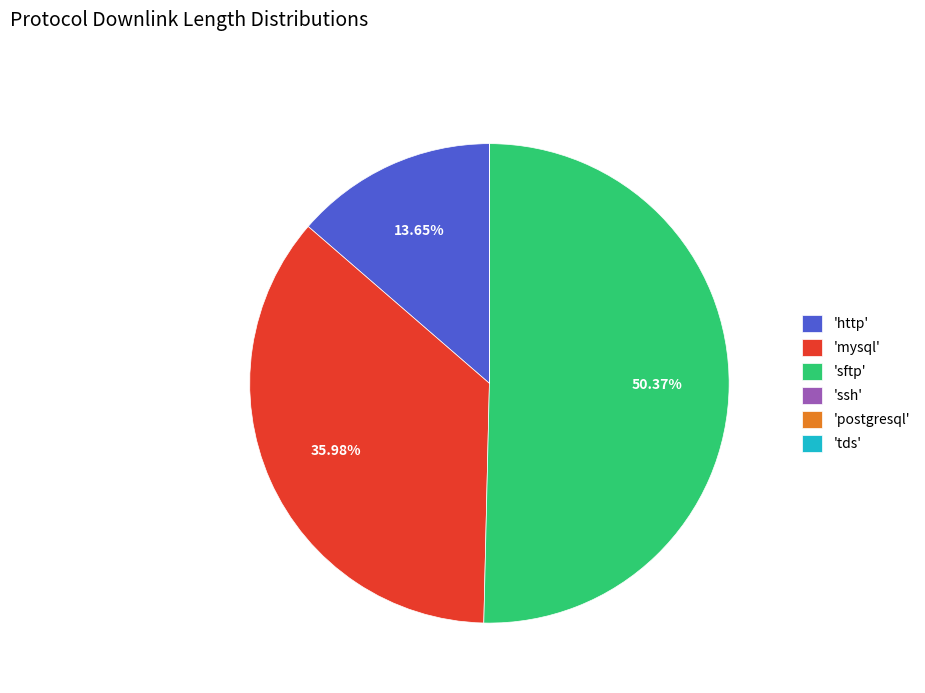

What is the largest slice in the pie chart?

'sftp'